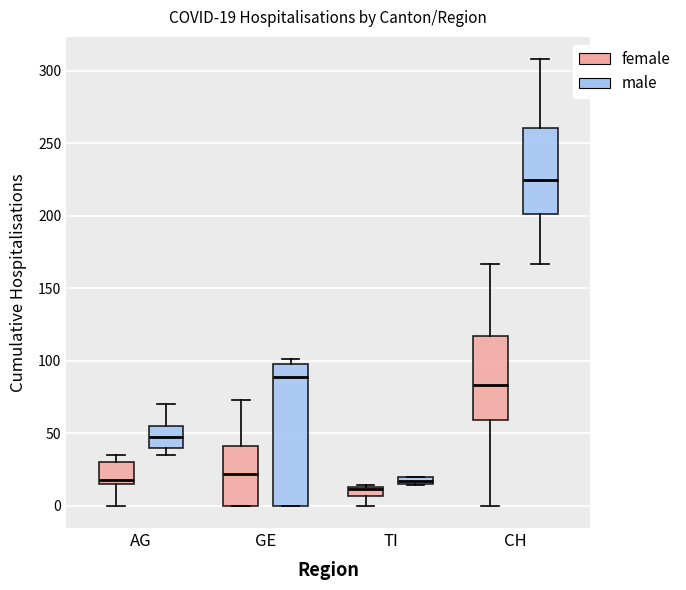

Which box is the tallest, from its lower edge to its upper edge?

GE (male)